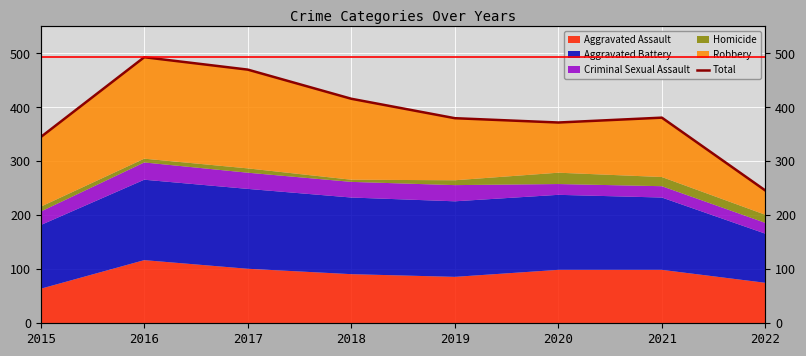

What is the ratio of the value at 2015 to the value at 2022?

1.4